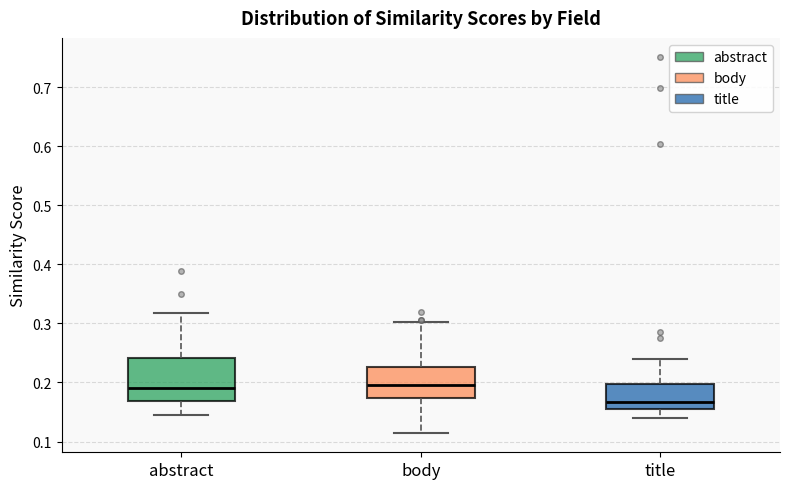

Which box is the tallest, from its lower edge to its upper edge?

abstract